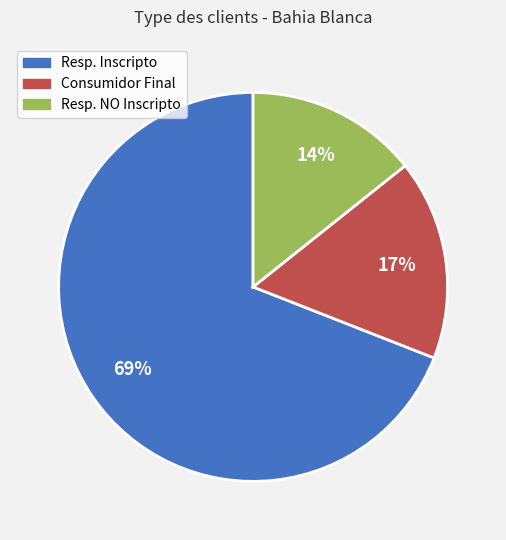

Which slice is the smallest?

Resp. NO Inscripto